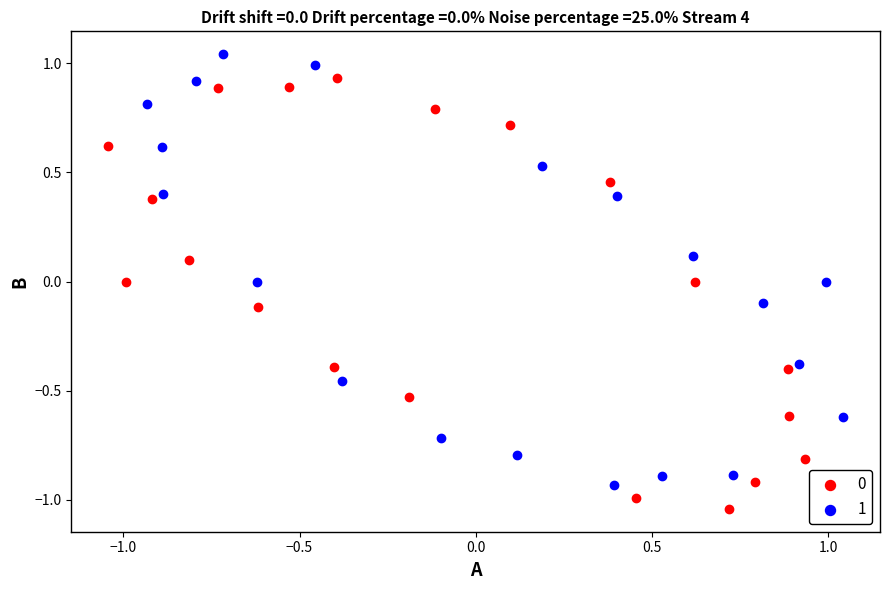

What are all the series names shown in the legend?

0, 1